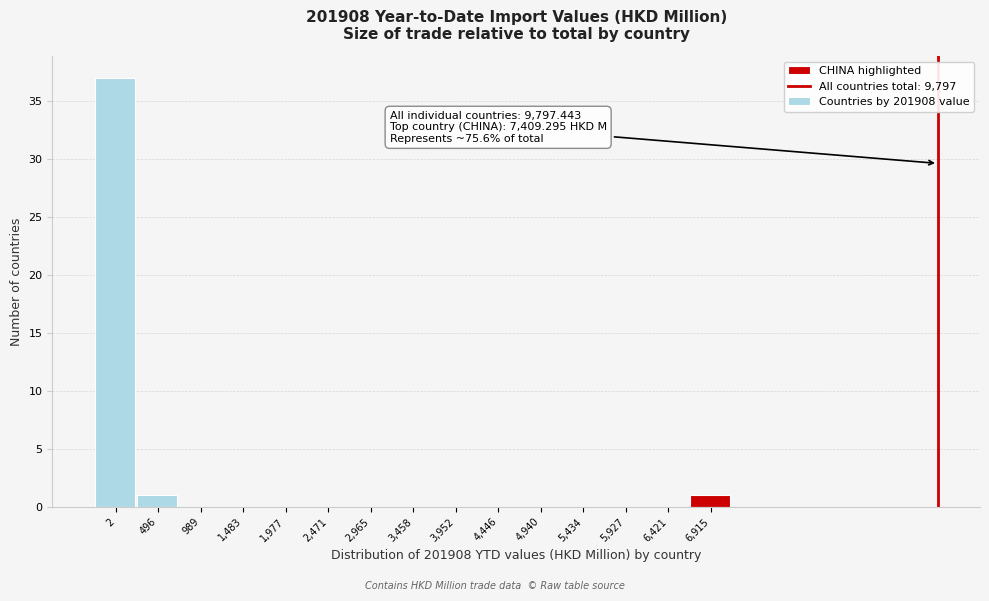

Reading left to right, transcribe all the data shown in this chart.

2=37	496=1	989=0	1,483=0	1,977=0	2,471=0	2,965=0	3,458=0	3,952=0	4,446=0	4,940=0	5,434=0	5,927=0	6,421=0	6,915=1